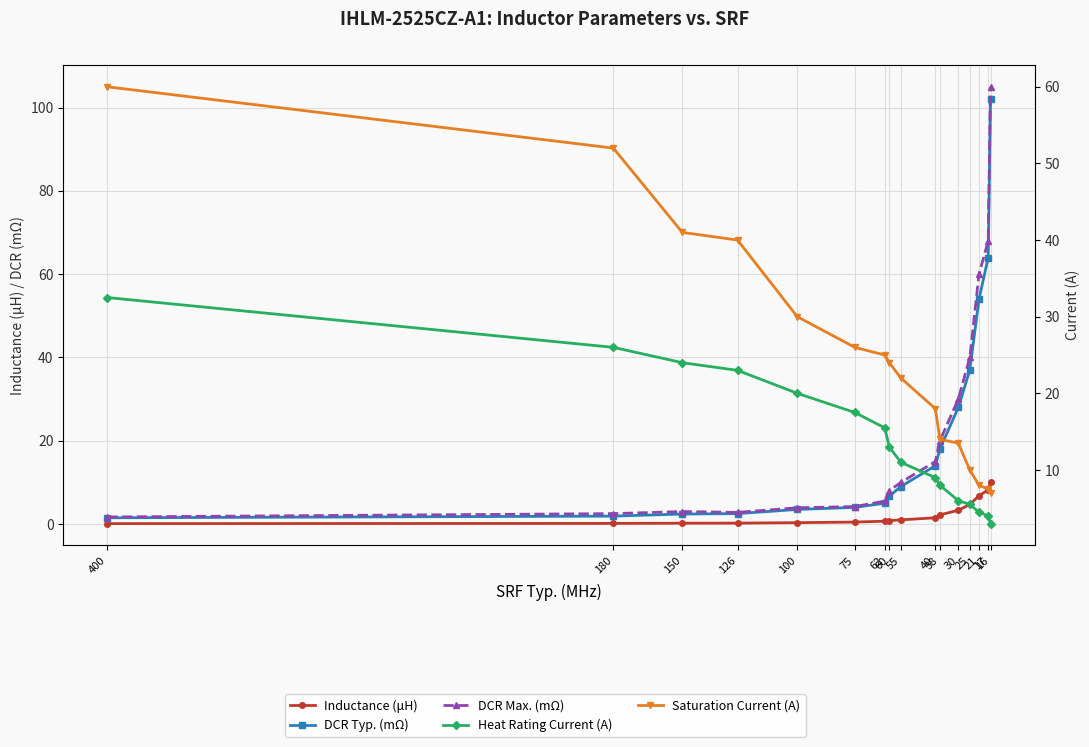

How many data points in DCR Typ. (mΩ) are above 9?

7